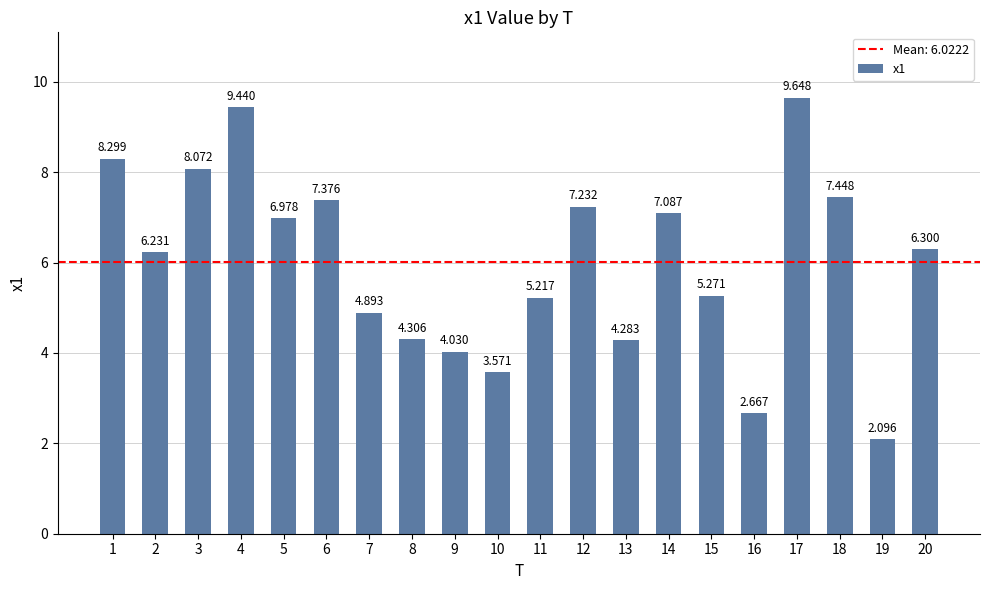

Reading left to right, extract all data points from this chart.

1=8.3	2=6.2	3=8.1	4=9.4	5=7.0	6=7.4	7=4.9	8=4.3	9=4.0	10=3.6	11=5.2	12=7.2	13=4.3	14=7.1	15=5.3	16=2.7	17=9.6	18=7.4	19=2.1	20=6.3